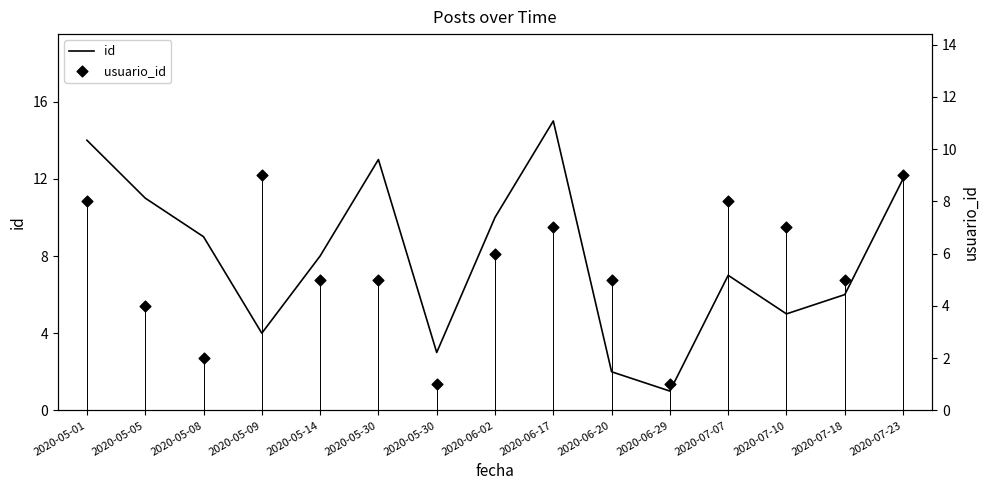

Which series reaches the maximum Y coordinate?

id